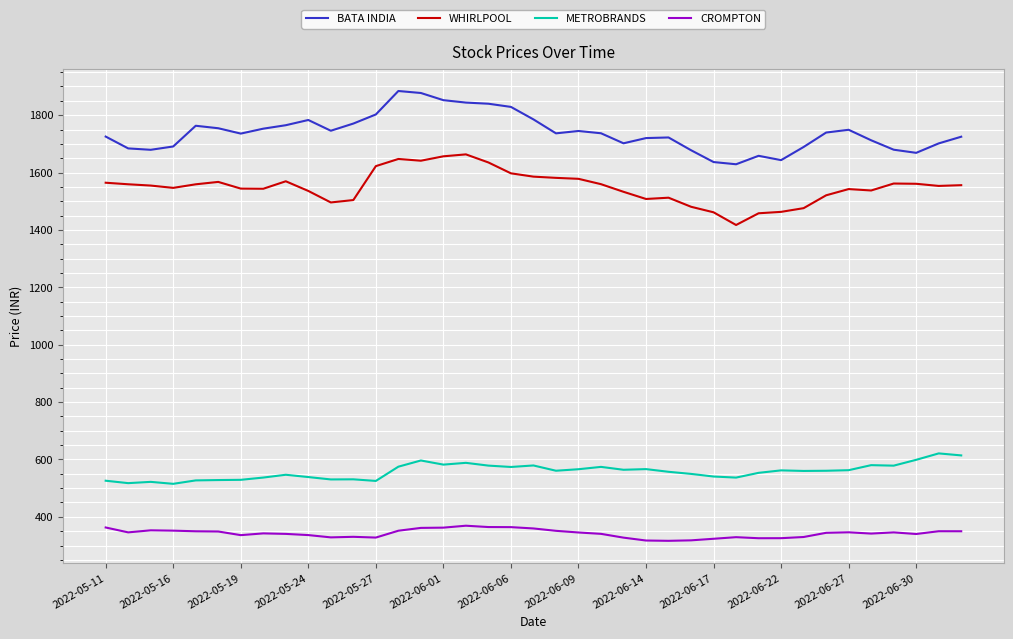

How many lines are shown in the chart?

4